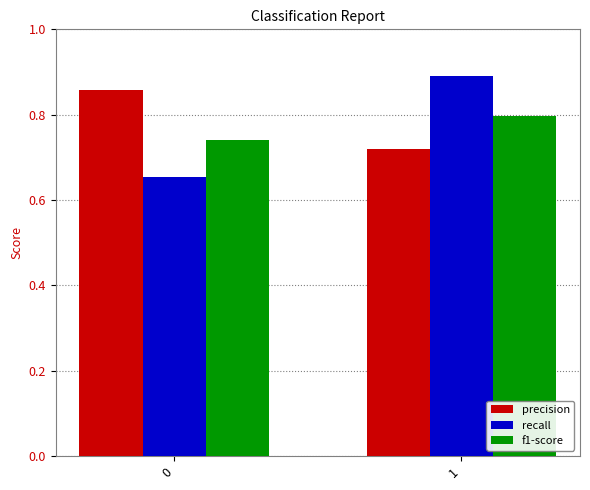

Which category has the highest value across all series?

1